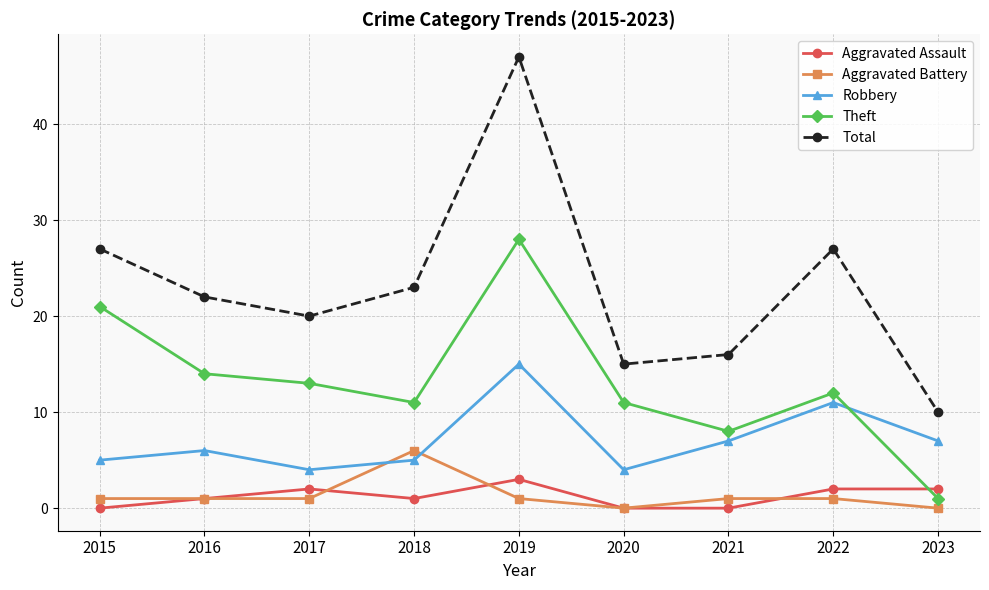

Where is the first local maximum for Total?

2019